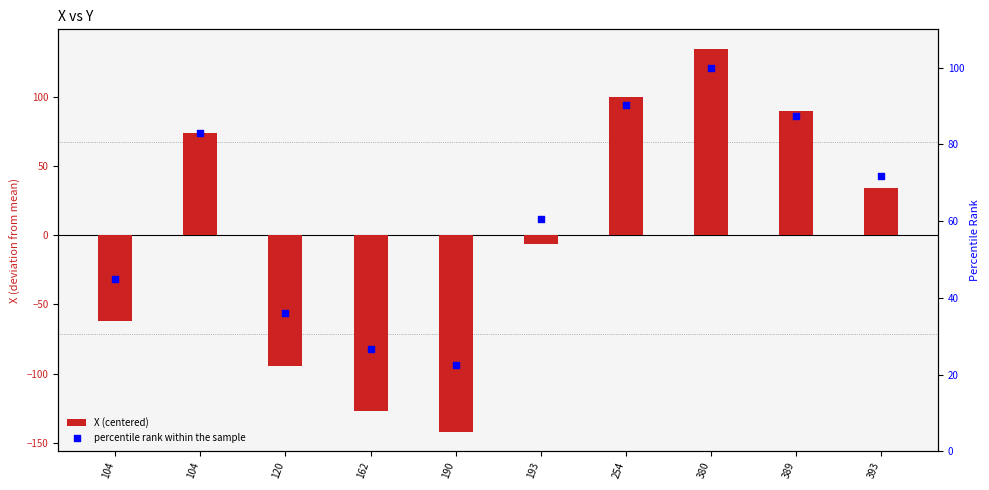

Which series has the largest total across all categories?

percentile rank within the sample